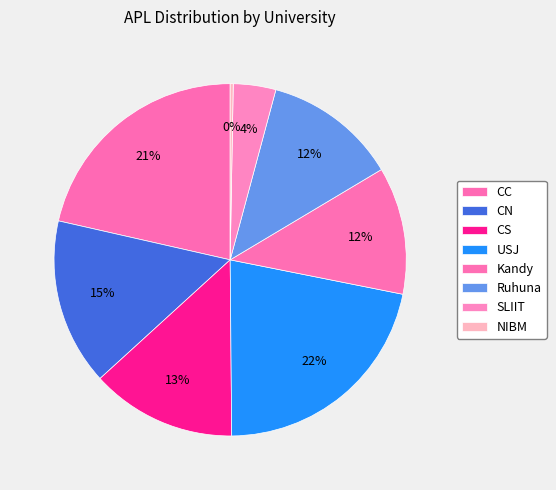

To the nearest percent, what percentage of the pie is CN?

15%